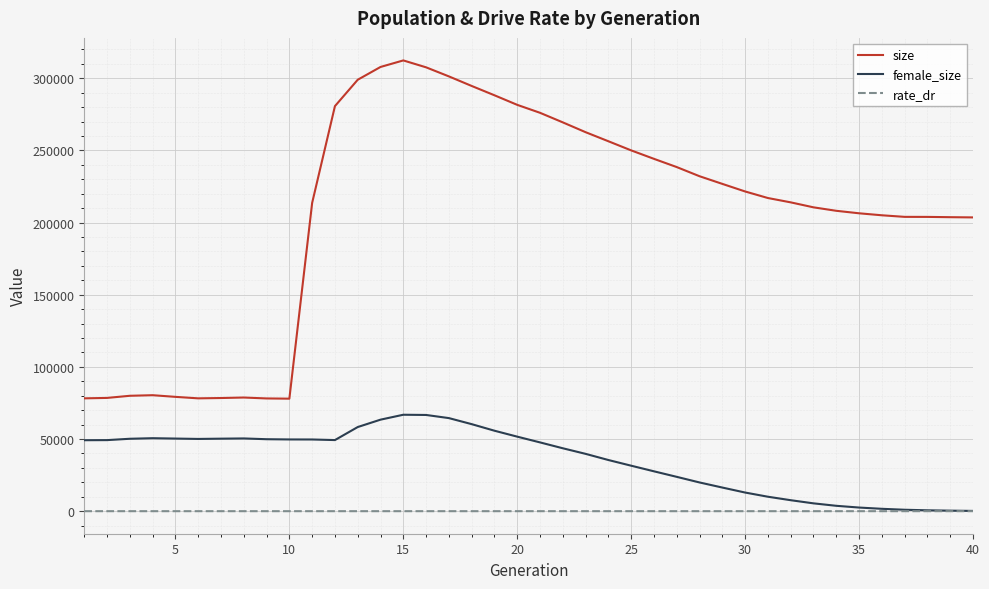

What is the minimum value for size?

77961.0